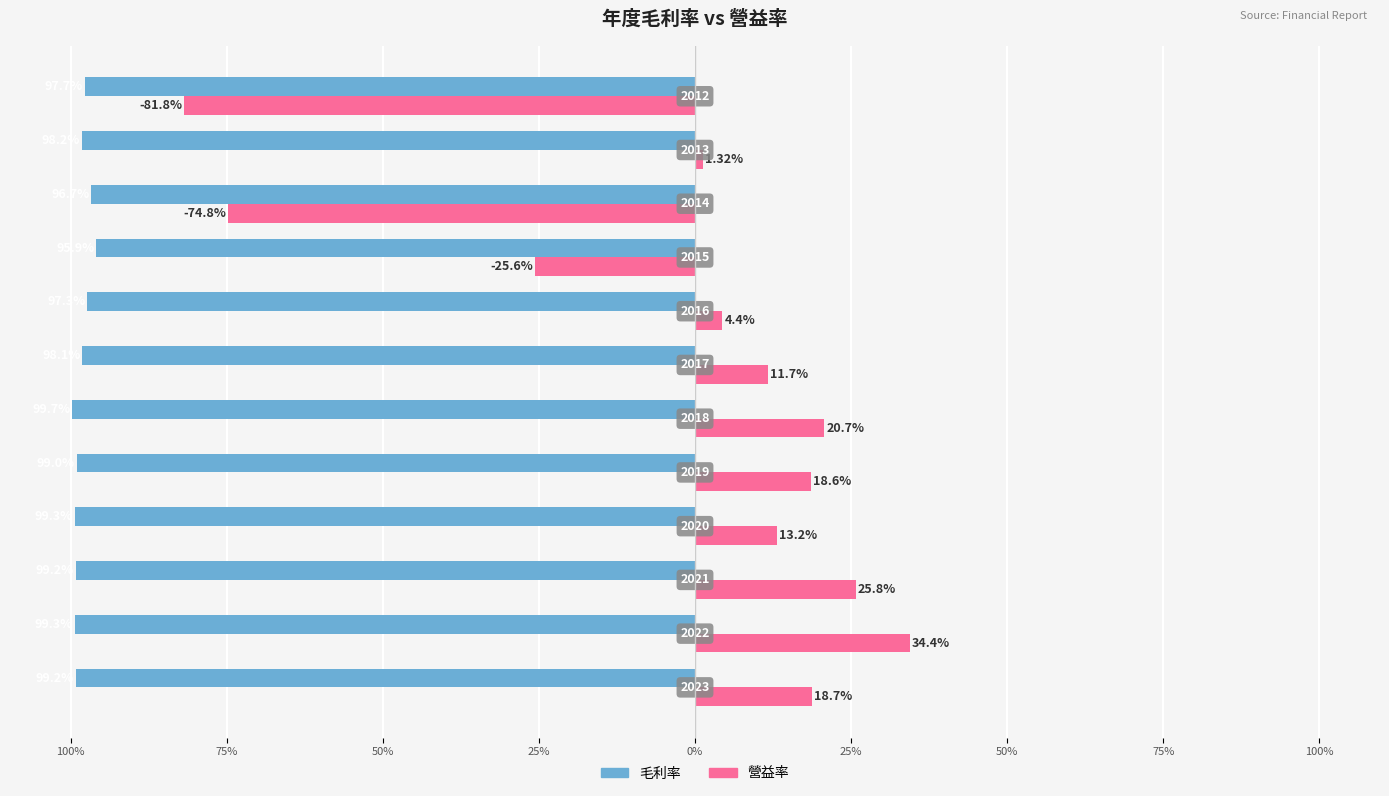

What are all the series names shown in the legend?

毛利率, 營益率